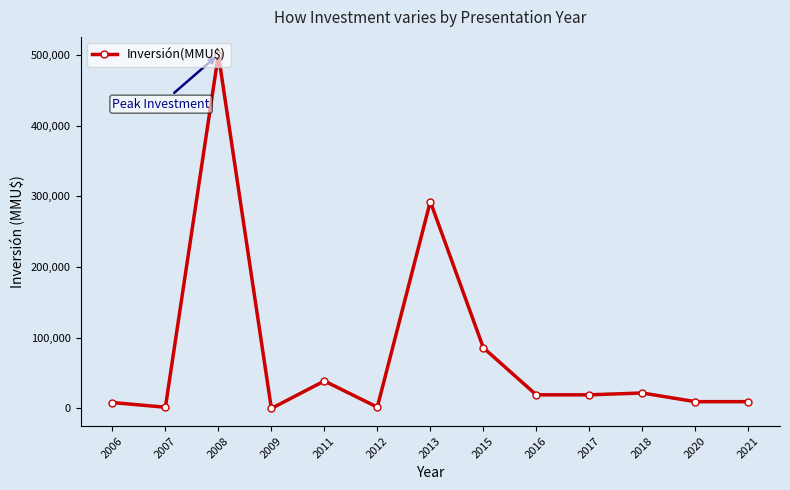

True or false: there are more than 2 points higher than both neighbors.

True